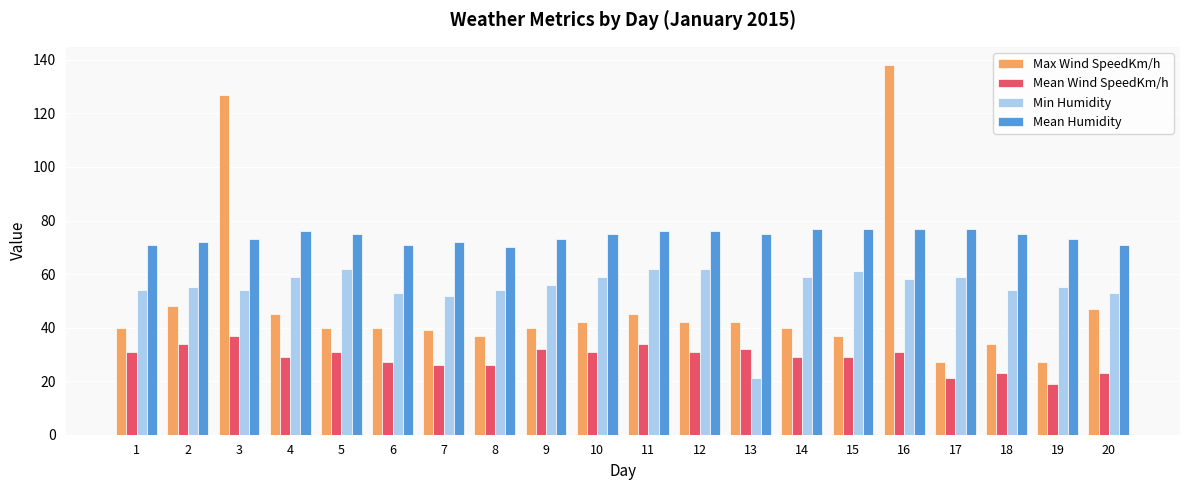

What are all the series names shown in the legend?

Max Wind SpeedKm/h, Mean Wind SpeedKm/h, Min Humidity, Mean Humidity